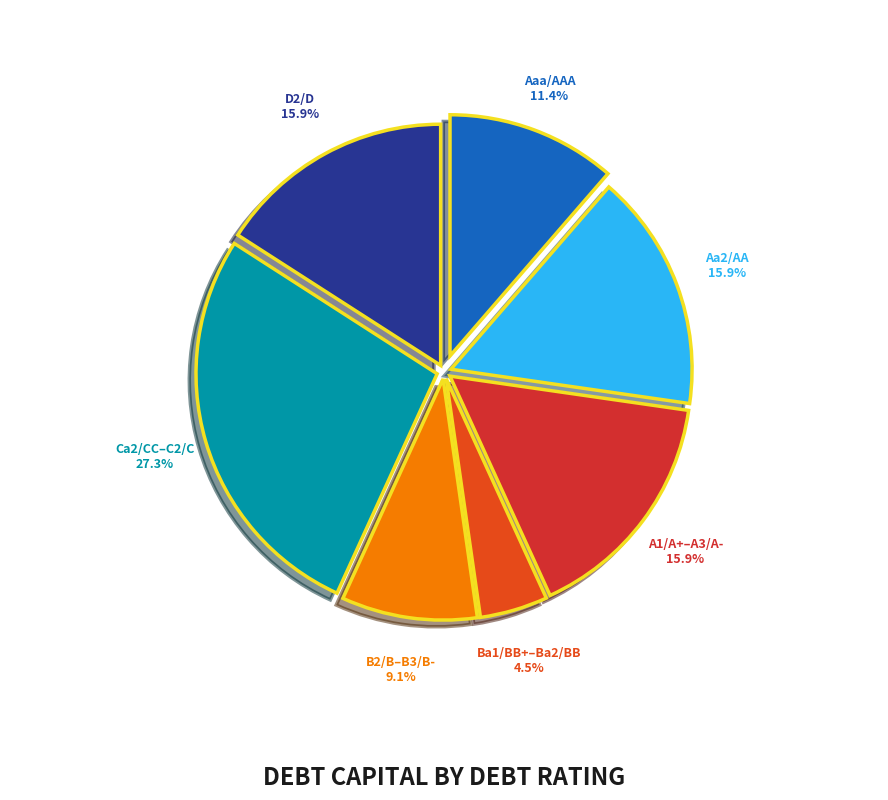

How many slices are in this pie chart?

7